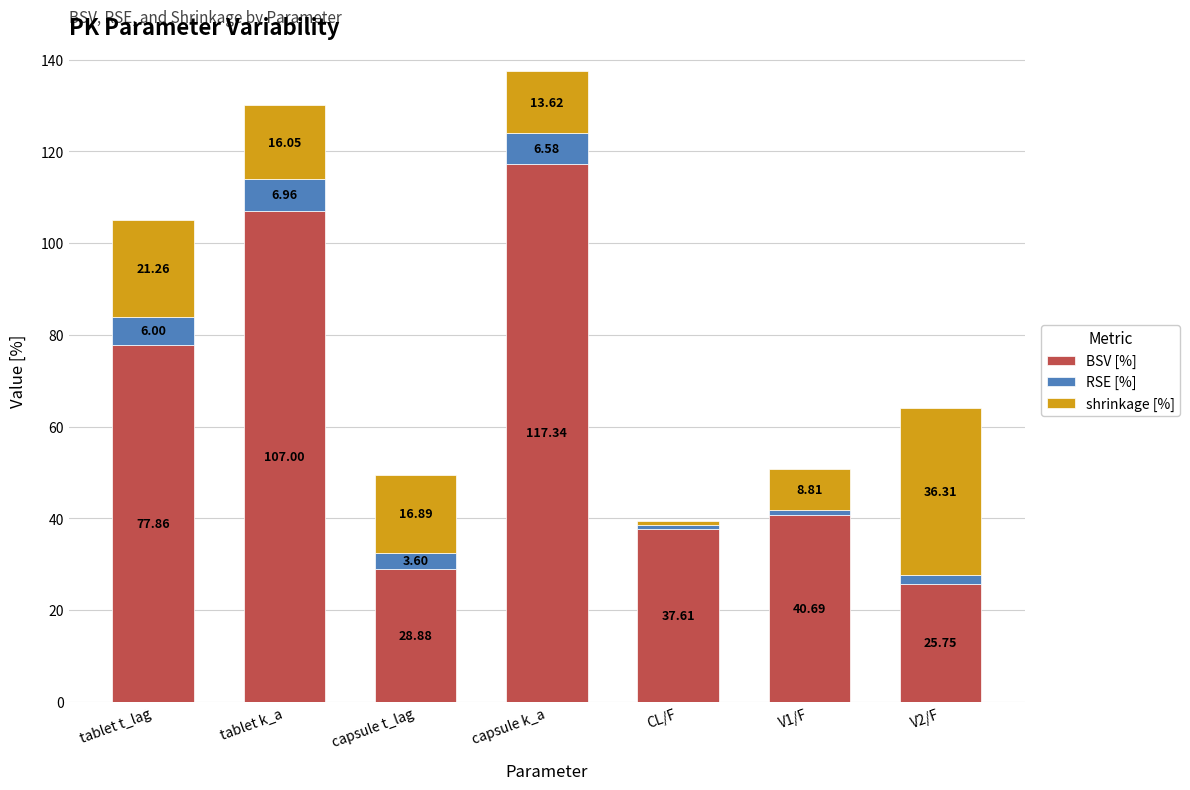

What is the average value of the BSV [%] series?

62.2